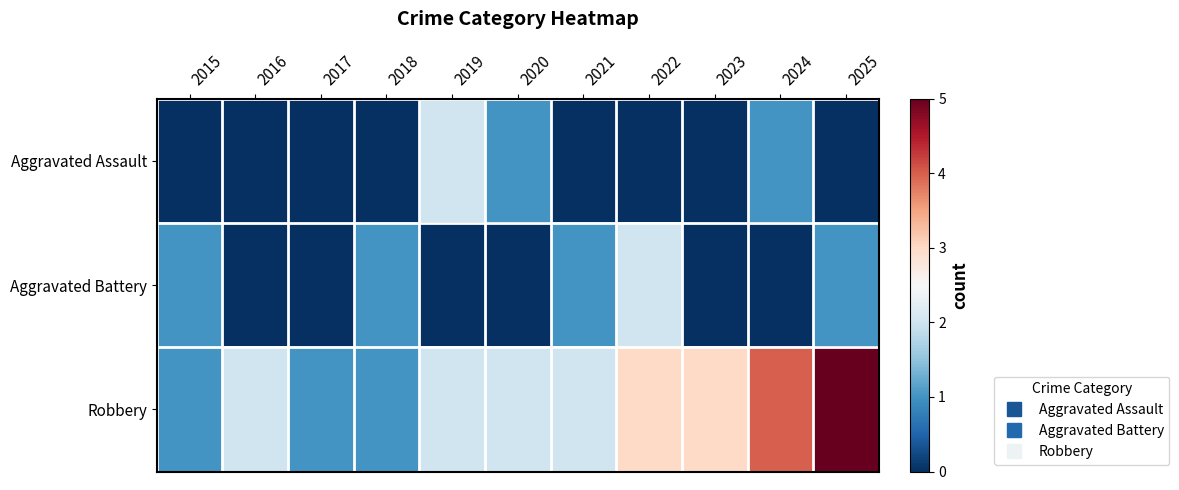

What is the total value across all series at 2022?

5